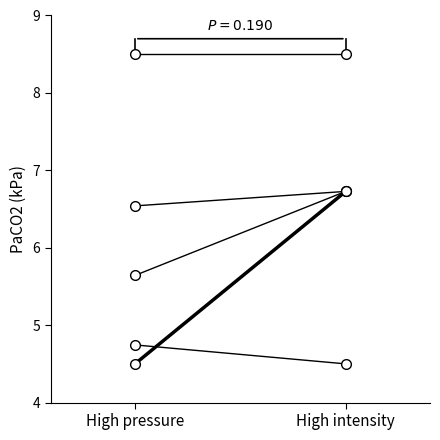

What is the spread (max minus min) of values at High pressure?

4.0